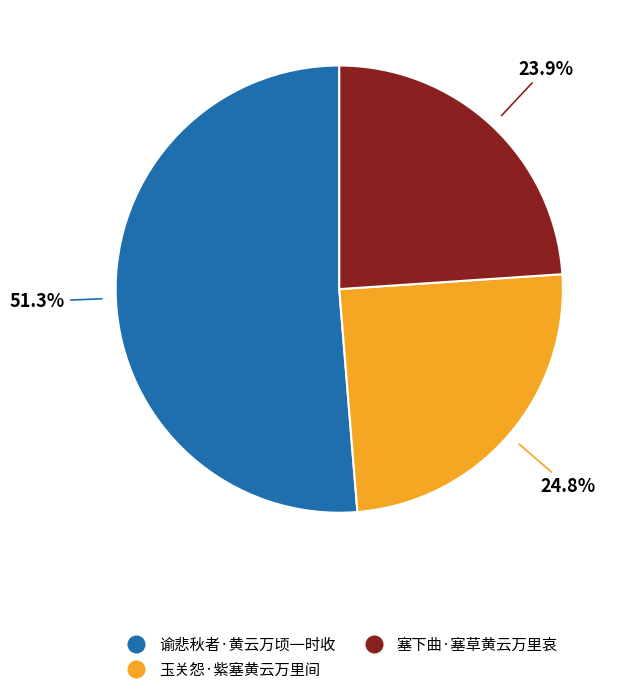

To the nearest percent, what is the difference between the 玉关怨·紫塞黄云万里间 and 塞下曲·塞草黄云万里哀 slice percentages?

1%